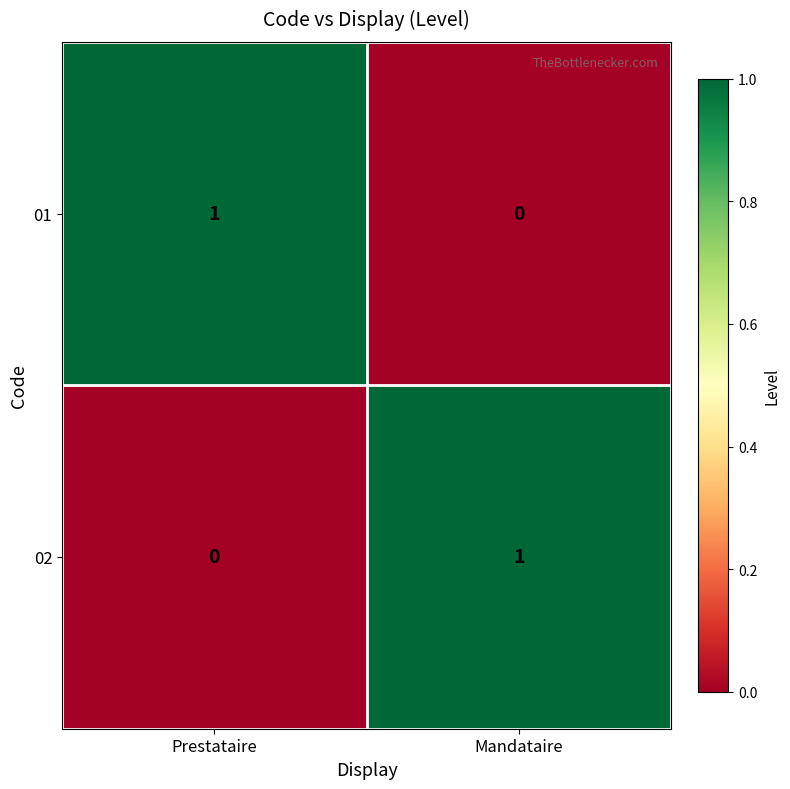

At which label is 02 closest to 0?

Prestataire